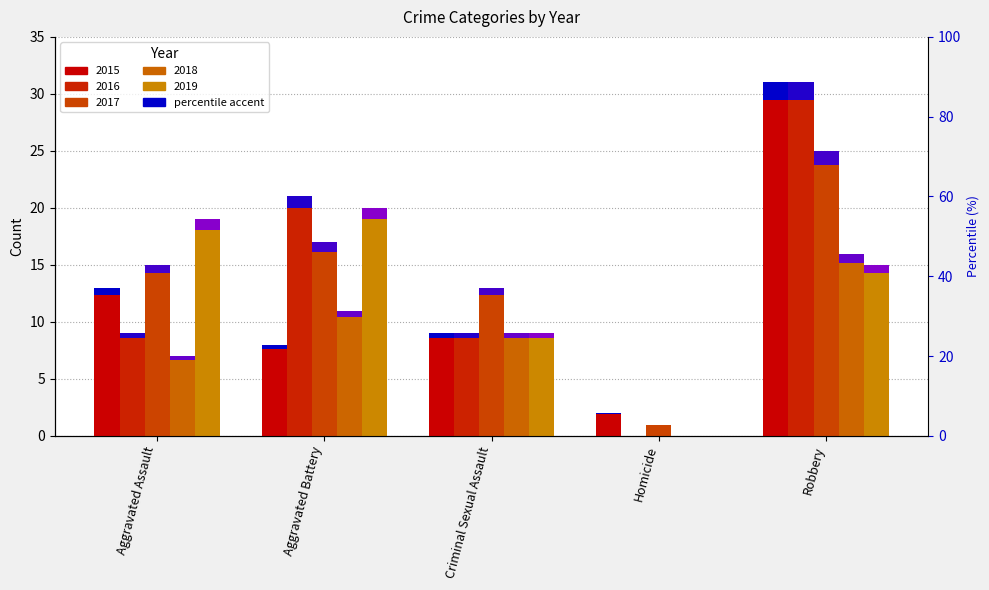

What is the label of the 1st bar from the right?

Robbery